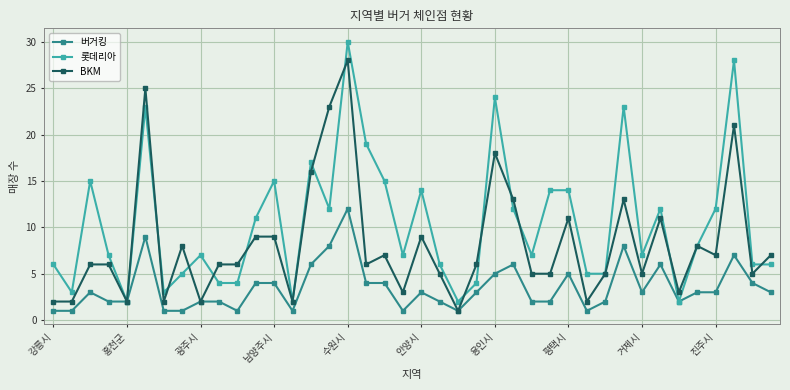

Which series has the largest total across all categories?

롯데리아